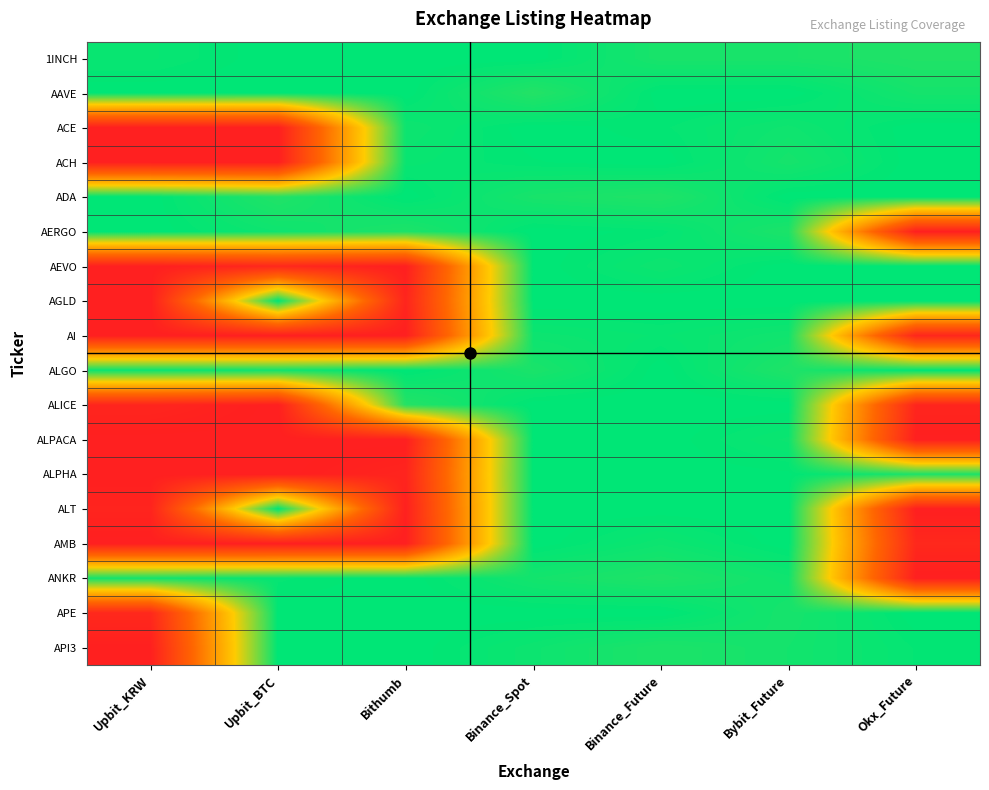

Reading right to left, extract all data points from this chart.

1INCH: Okx_Future=1.0	Bybit_Future=1.0	Binance_Future=1.0	Binance_Spot=1.0	Bithumb=1.0	Upbit_BTC=1.0	Upbit_KRW=1.0
AAVE: Okx_Future=1.0	Bybit_Future=1.0	Binance_Future=1.0	Binance_Spot=1.0	Bithumb=1.0	Upbit_BTC=1.0	Upbit_KRW=1.0
ACE: Okx_Future=1.0	Bybit_Future=1.0	Binance_Future=1.0	Binance_Spot=1.0	Bithumb=1.0	Upbit_BTC=0.0	Upbit_KRW=0.0
ACH: Okx_Future=1.0	Bybit_Future=1.0	Binance_Future=1.0	Binance_Spot=1.0	Bithumb=1.0	Upbit_BTC=0.0	Upbit_KRW=0.0
ADA: Okx_Future=1.0	Bybit_Future=1.0	Binance_Future=1.0	Binance_Spot=1.0	Bithumb=1.0	Upbit_BTC=1.0	Upbit_KRW=1.0
AERGO: Okx_Future=0.0	Bybit_Future=1.0	Binance_Future=1.0	Binance_Spot=1.0	Bithumb=1.0	Upbit_BTC=1.0	Upbit_KRW=1.0
AEVO: Okx_Future=1.0	Bybit_Future=1.0	Binance_Future=1.0	Binance_Spot=1.0	Bithumb=0.0	Upbit_BTC=0.0	Upbit_KRW=0.0
AGLD: Okx_Future=1.0	Bybit_Future=1.0	Binance_Future=1.0	Binance_Spot=1.0	Bithumb=0.0	Upbit_BTC=1.0	Upbit_KRW=0.0
AI: Okx_Future=0.0	Bybit_Future=1.0	Binance_Future=1.0	Binance_Spot=1.0	Bithumb=0.0	Upbit_BTC=0.0	Upbit_KRW=0.0
ALGO: Okx_Future=1.0	Bybit_Future=1.0	Binance_Future=1.0	Binance_Spot=1.0	Bithumb=1.0	Upbit_BTC=1.0	Upbit_KRW=1.0
ALICE: Okx_Future=0.0	Bybit_Future=1.0	Binance_Future=1.0	Binance_Spot=1.0	Bithumb=1.0	Upbit_BTC=0.0	Upbit_KRW=0.0
ALPACA: Okx_Future=0.0	Bybit_Future=1.0	Binance_Future=1.0	Binance_Spot=1.0	Bithumb=0.0	Upbit_BTC=0.0	Upbit_KRW=0.0
ALPHA: Okx_Future=1.0	Bybit_Future=1.0	Binance_Future=1.0	Binance_Spot=1.0	Bithumb=0.0	Upbit_BTC=0.0	Upbit_KRW=0.0
ALT: Okx_Future=0.0	Bybit_Future=1.0	Binance_Future=1.0	Binance_Spot=1.0	Bithumb=0.0	Upbit_BTC=1.0	Upbit_KRW=0.0
AMB: Okx_Future=0.0	Bybit_Future=1.0	Binance_Future=1.0	Binance_Spot=1.0	Bithumb=0.0	Upbit_BTC=0.0	Upbit_KRW=0.0
ANKR: Okx_Future=0.0	Bybit_Future=1.0	Binance_Future=1.0	Binance_Spot=1.0	Bithumb=1.0	Upbit_BTC=1.0	Upbit_KRW=1.0
APE: Okx_Future=1.0	Bybit_Future=1.0	Binance_Future=1.0	Binance_Spot=1.0	Bithumb=1.0	Upbit_BTC=1.0	Upbit_KRW=0.0
API3: Okx_Future=1.0	Bybit_Future=1.0	Binance_Future=1.0	Binance_Spot=1.0	Bithumb=1.0	Upbit_BTC=1.0	Upbit_KRW=0.0